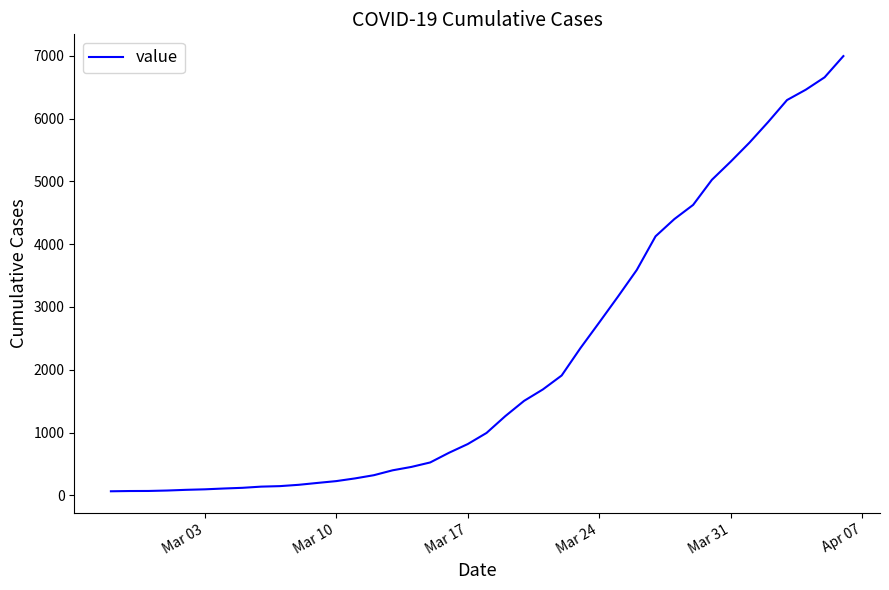

What is the average value?

2142